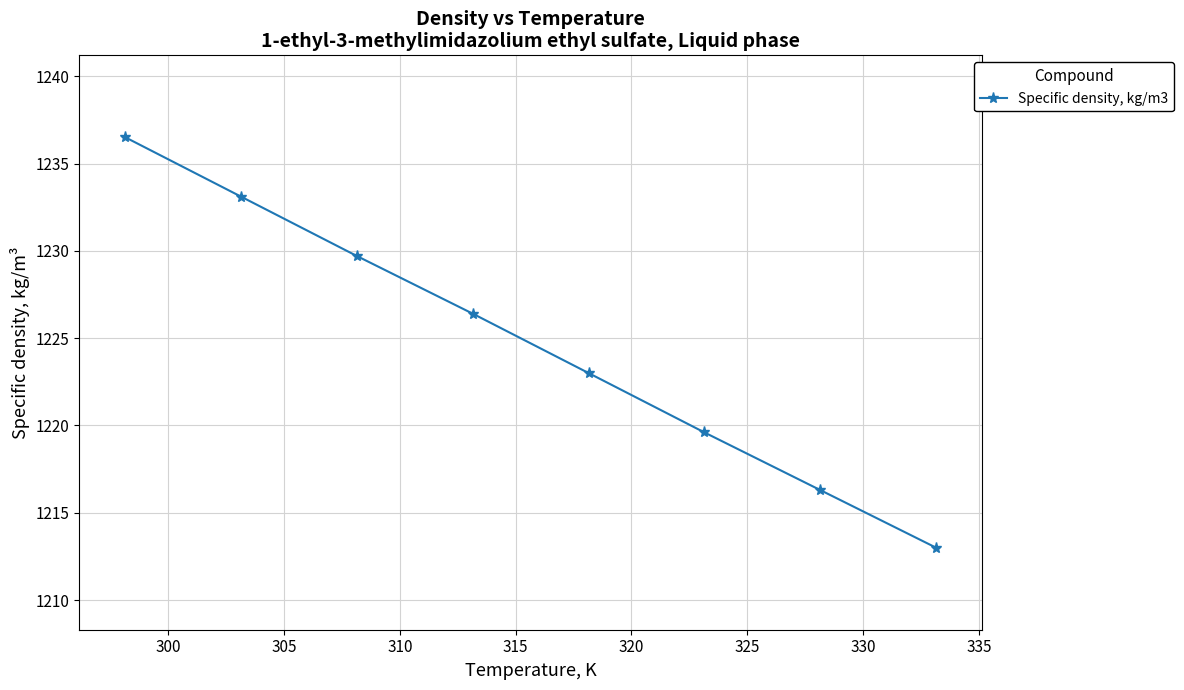

Reading left to right, extract all data points from this chart.

1236.5	1233.1	1229.7	1226.4	1223.0	1219.6	1216.3	1213.0